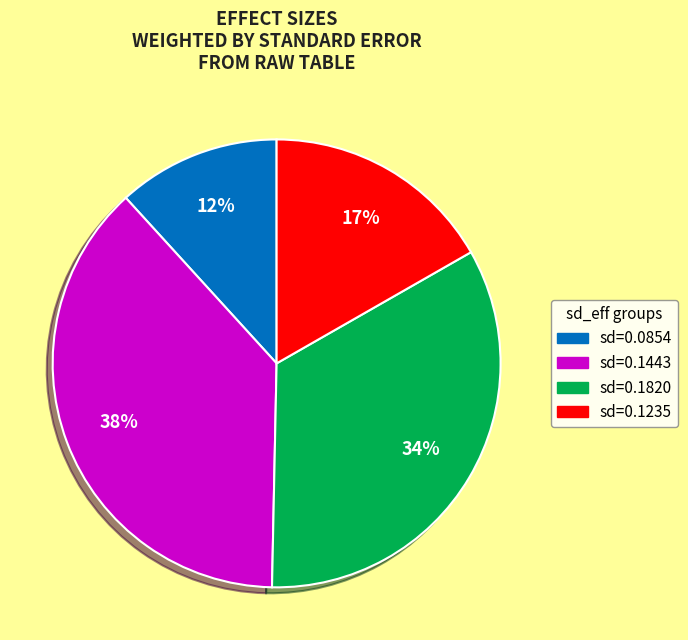

Is there any slice that represents more than half of the pie?

No